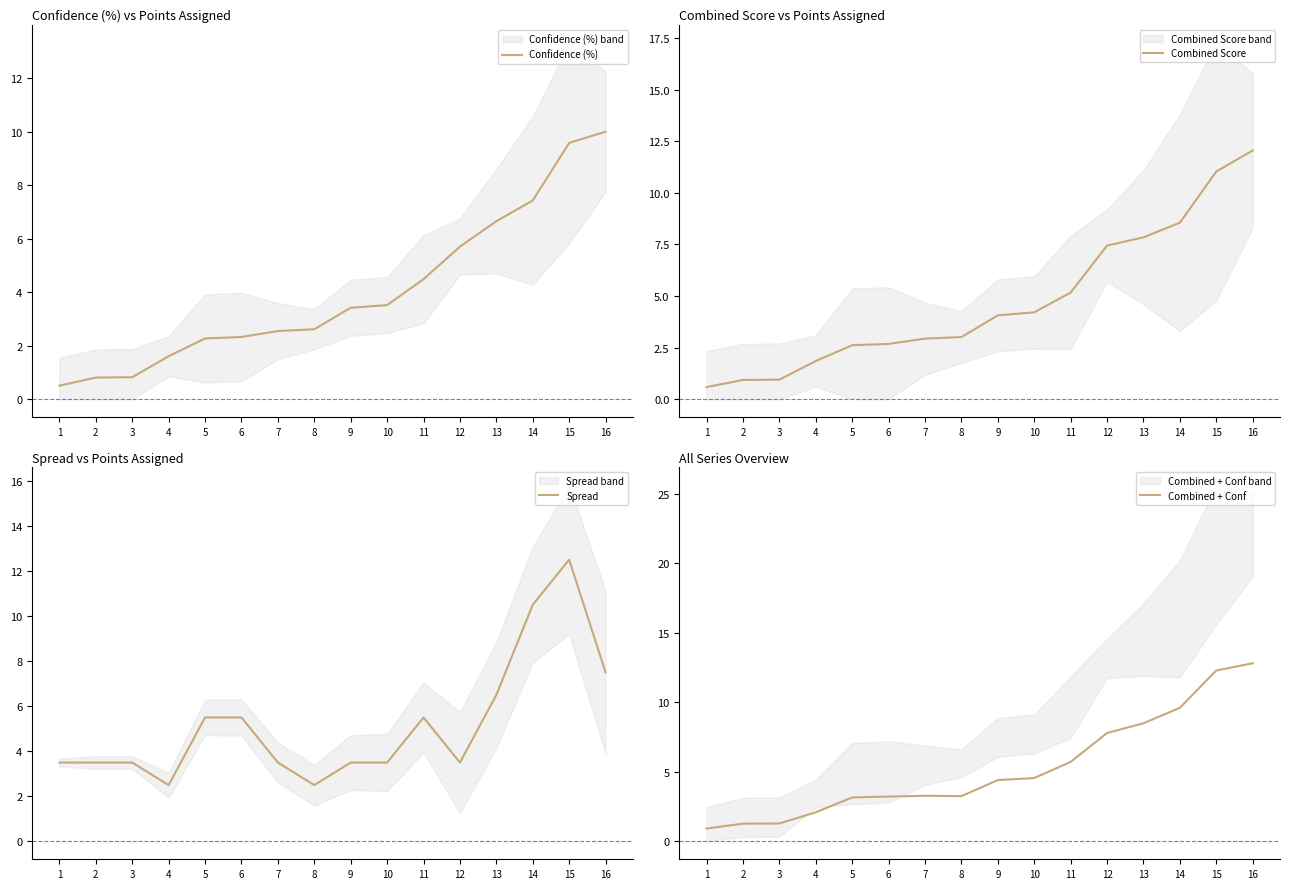

True or false: Combined Score has a value of 0.9 at 2.

True